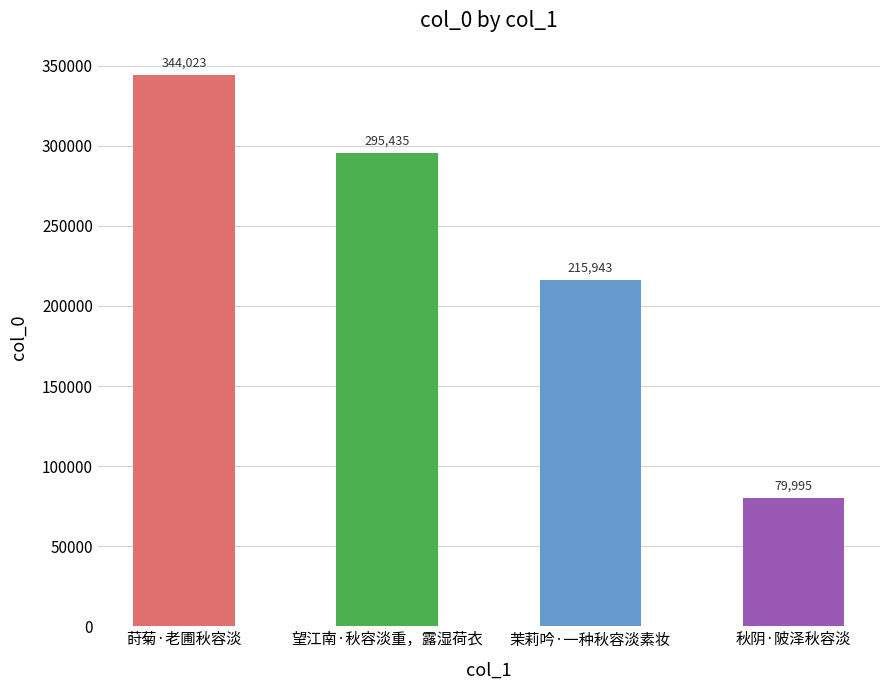

What is the value of the 4th bar from the left?

79995